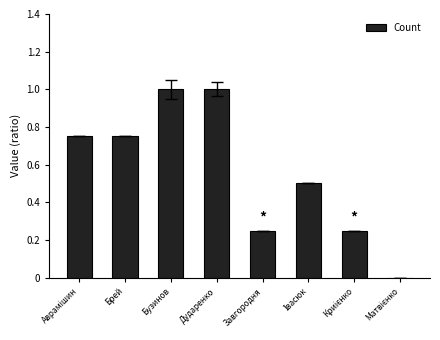

What is the sum of all values?

4.5